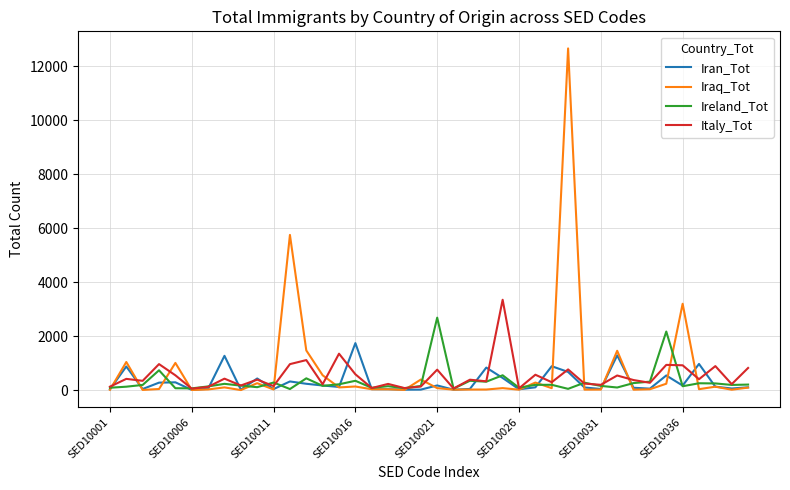

Which series has the widest spread of values?

Iraq_Tot